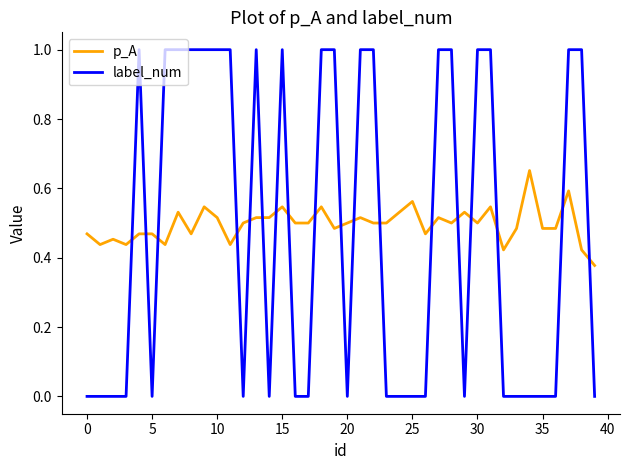

How many times do p_A and label_num cross each other?

18